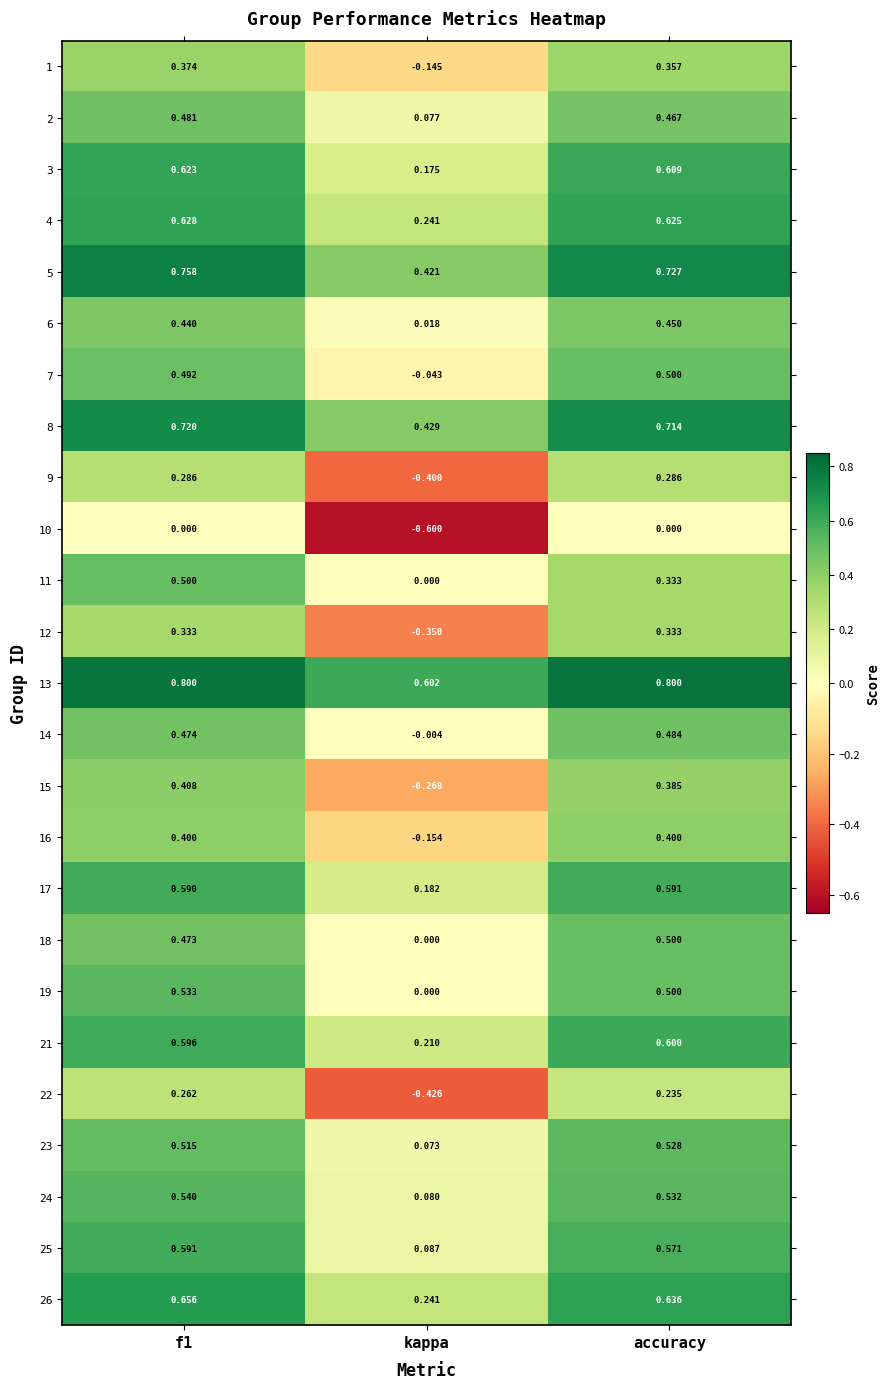

At which label is 23 closest to 0?

kappa